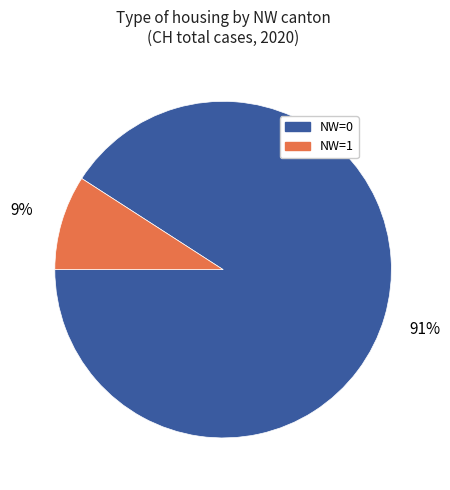

Rank the categories by value from highest to lowest.

NW=0, NW=1